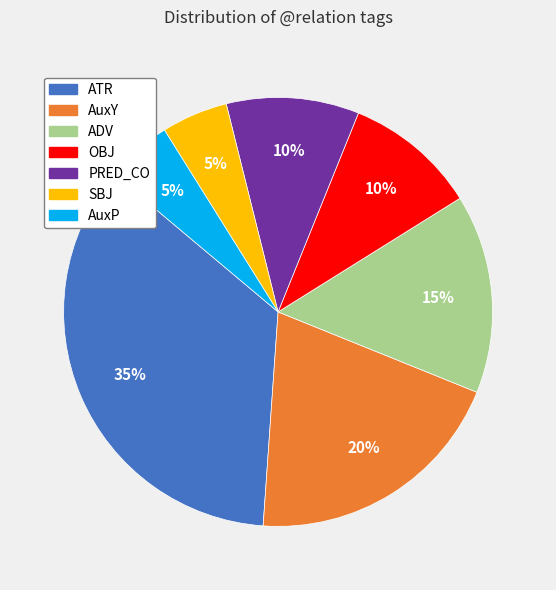

The AuxP slice represents 17% of the pie. True or false?

False